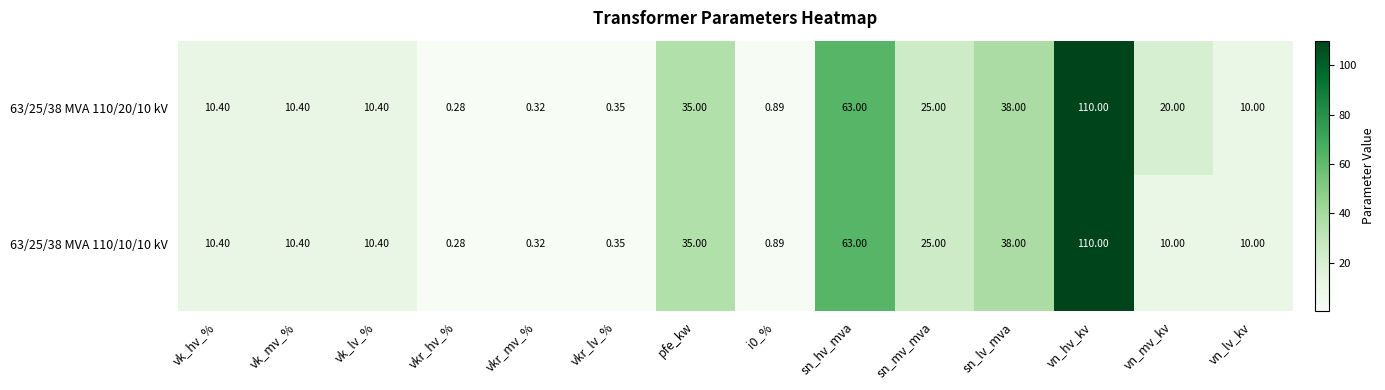

Which label corresponds to the largest value in the chart?

vn_hv_kv